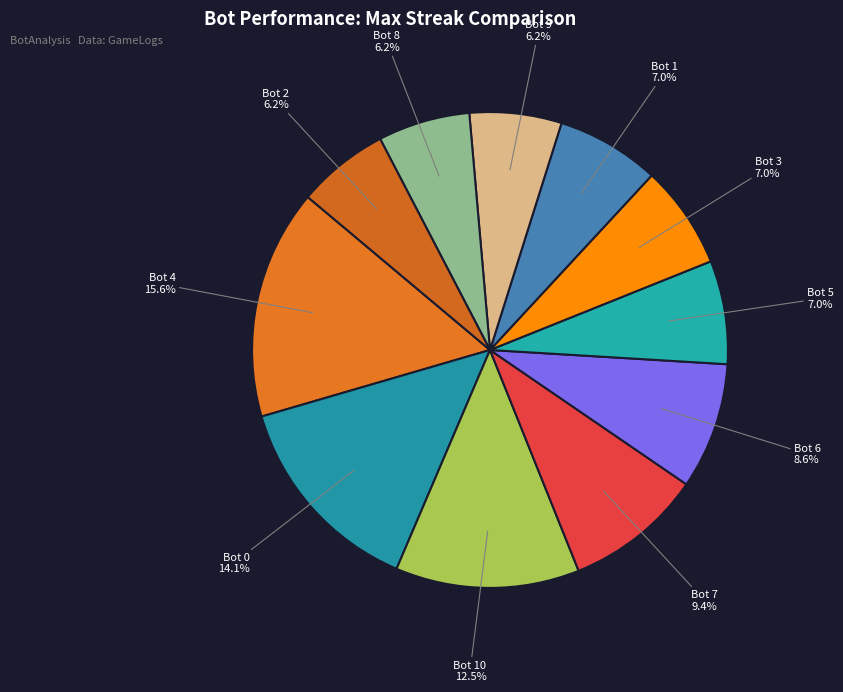

Is it true that Bot 10 is 23% of the pie?

False